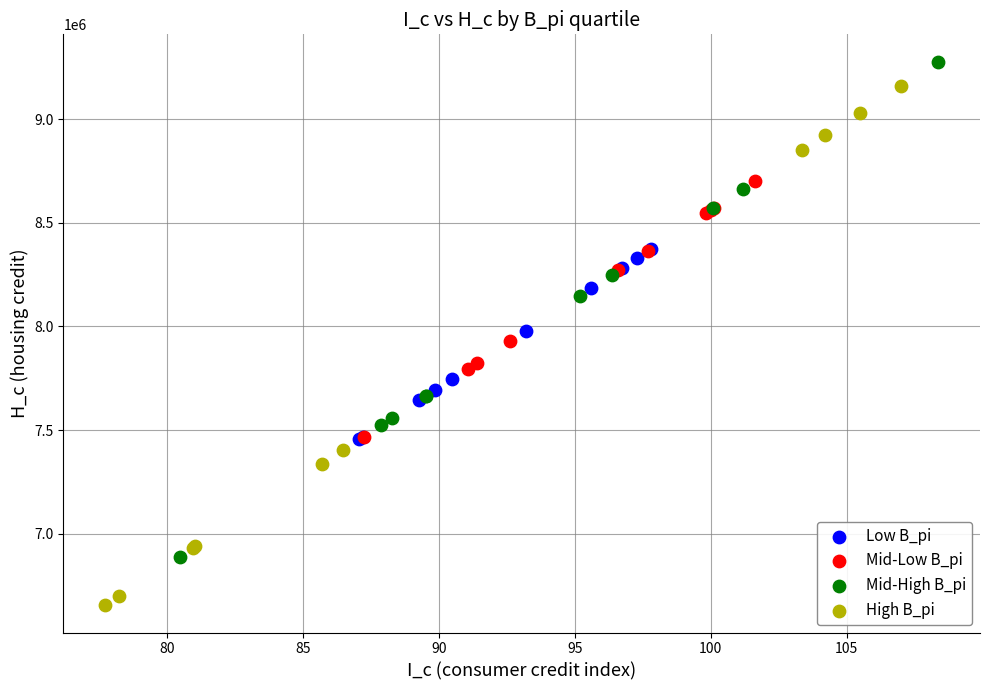

What are all the series names shown in the legend?

Low B_pi, Mid-Low B_pi, Mid-High B_pi, High B_pi